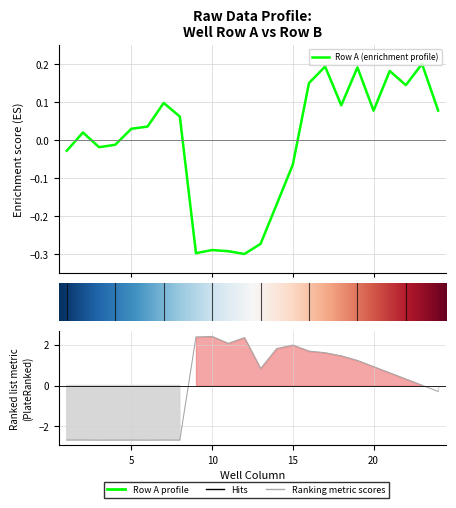

Read the Row A value at 14.

-0.2